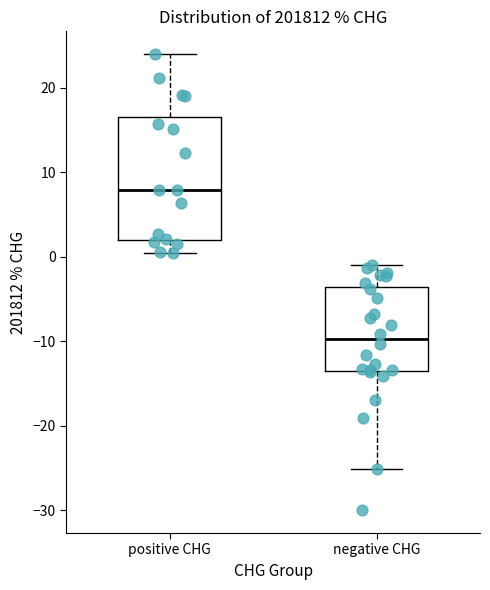

Which box has the lowest median line?

negative CHG